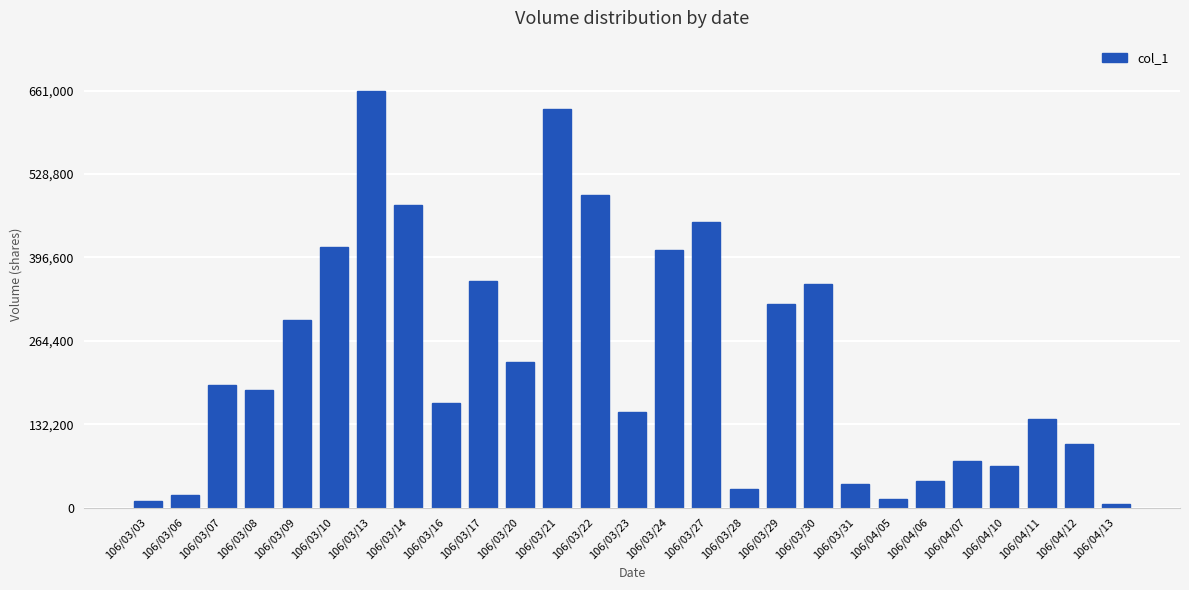

What is the sum of all values?

6340000